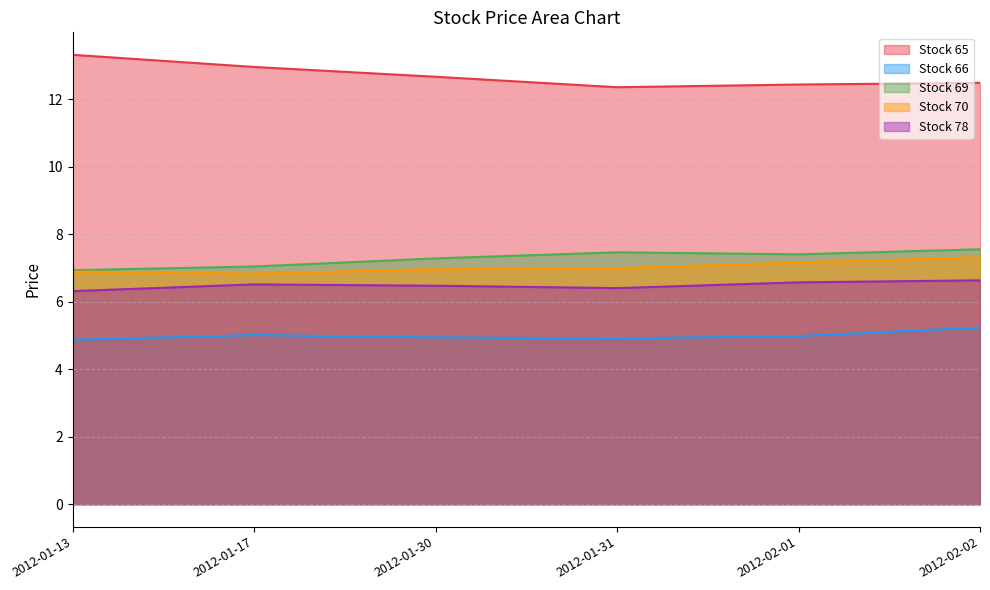

What is the total value across all series at 2012-01-17?

38.3